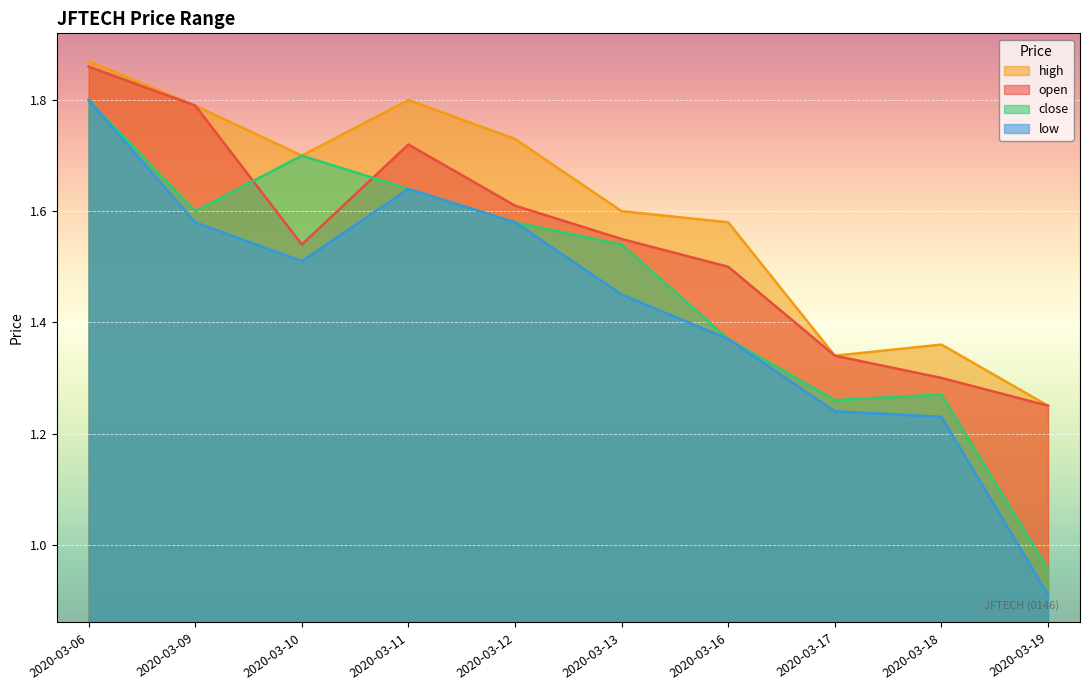

Reading left to right, transcribe all the data shown in this chart.

open: 1.9	1.8	1.5	1.7	1.6	1.6	1.5	1.3	1.3	1.2
high: 1.9	1.8	1.7	1.8	1.7	1.6	1.6	1.3	1.4	1.2
close: 1.8	1.6	1.7	1.6	1.6	1.5	1.4	1.3	1.3	1.0
low: 1.8	1.6	1.5	1.6	1.6	1.4	1.4	1.2	1.2	0.9